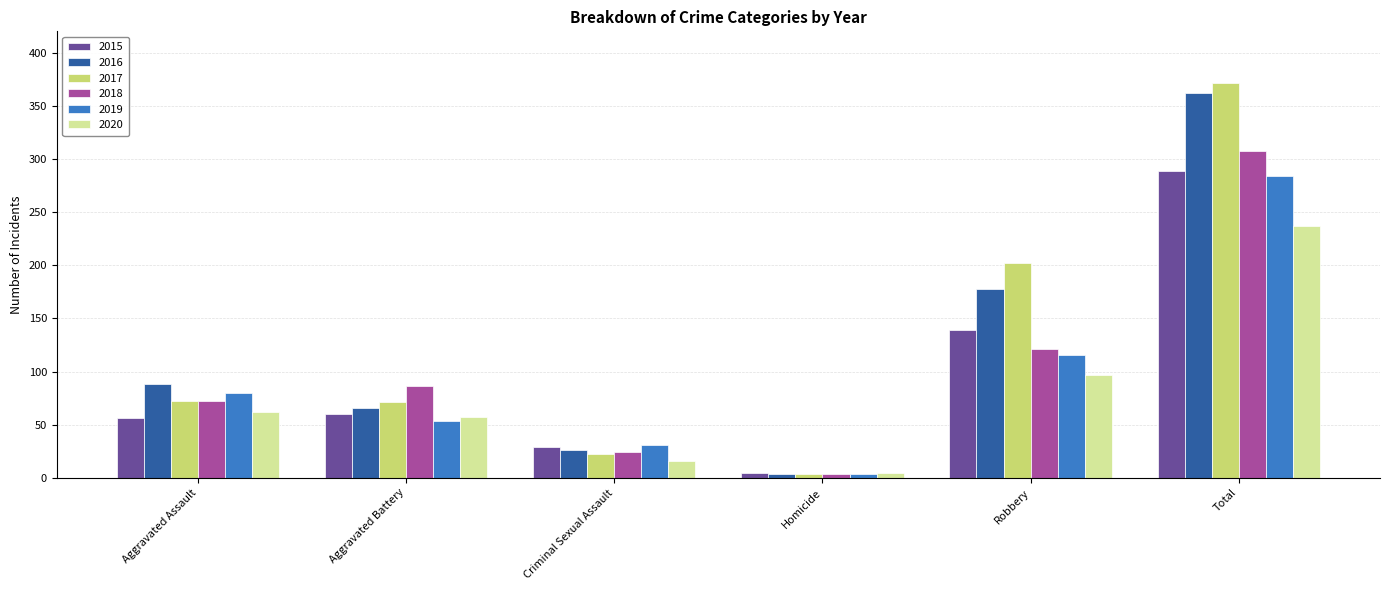

What is the label of the 5th bar from the left?

Robbery